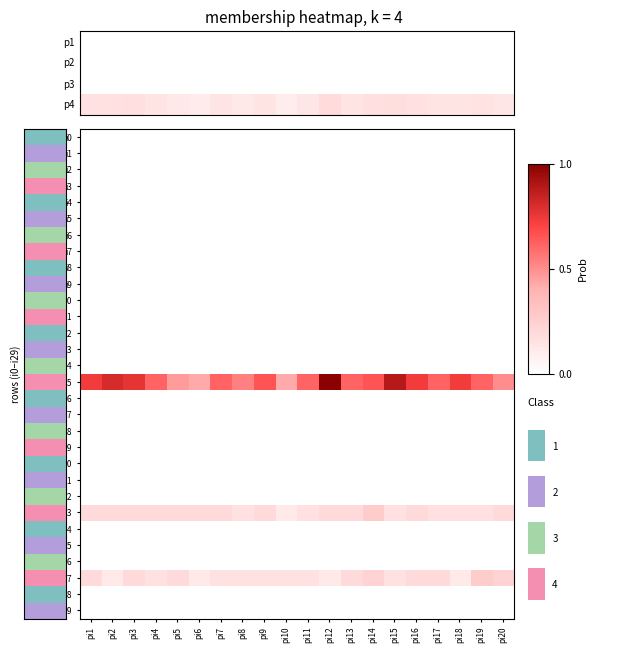

Is the value of i14 at pi5 greater than the value of i5 at pi9?

No